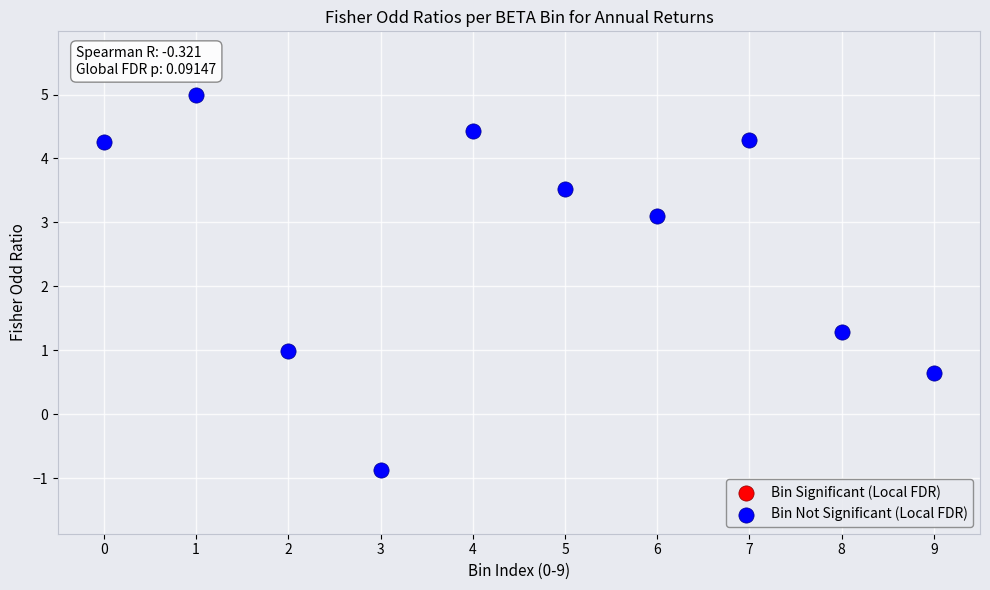

What Y value in the scatter plot is closest to 2?

1.3